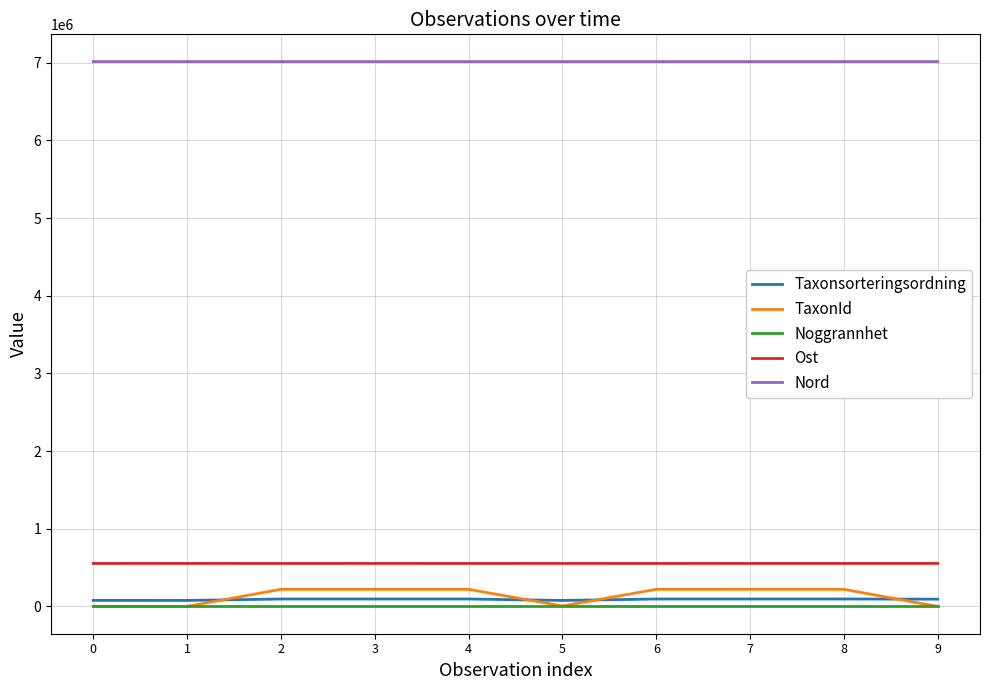

What is the total value across all series at 6?

7886756